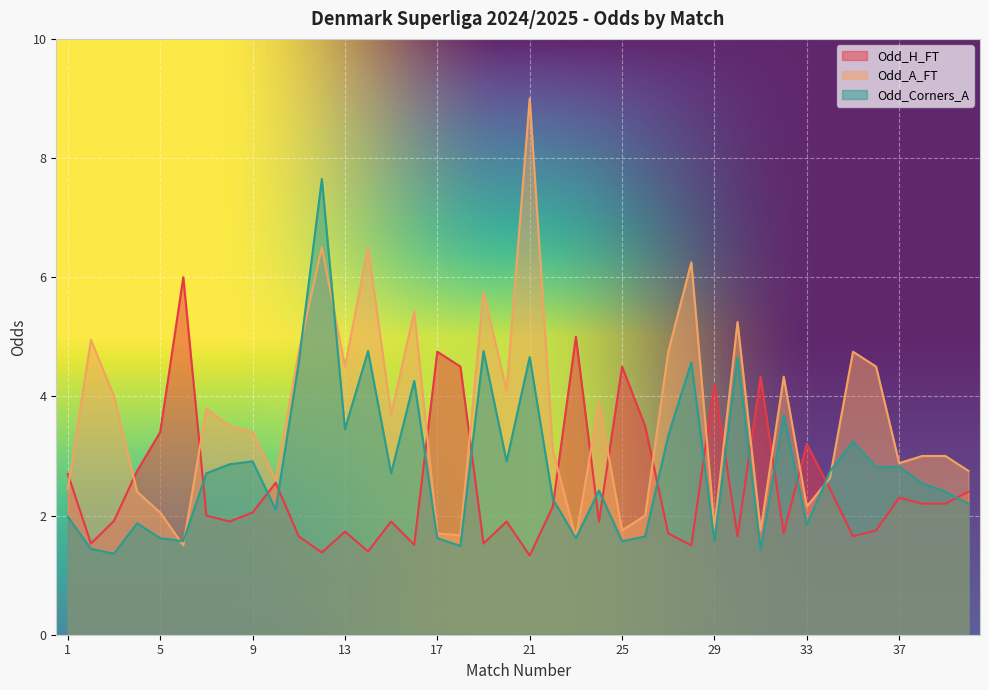

What value does the Odd_A_FT series have at 14?

6.5